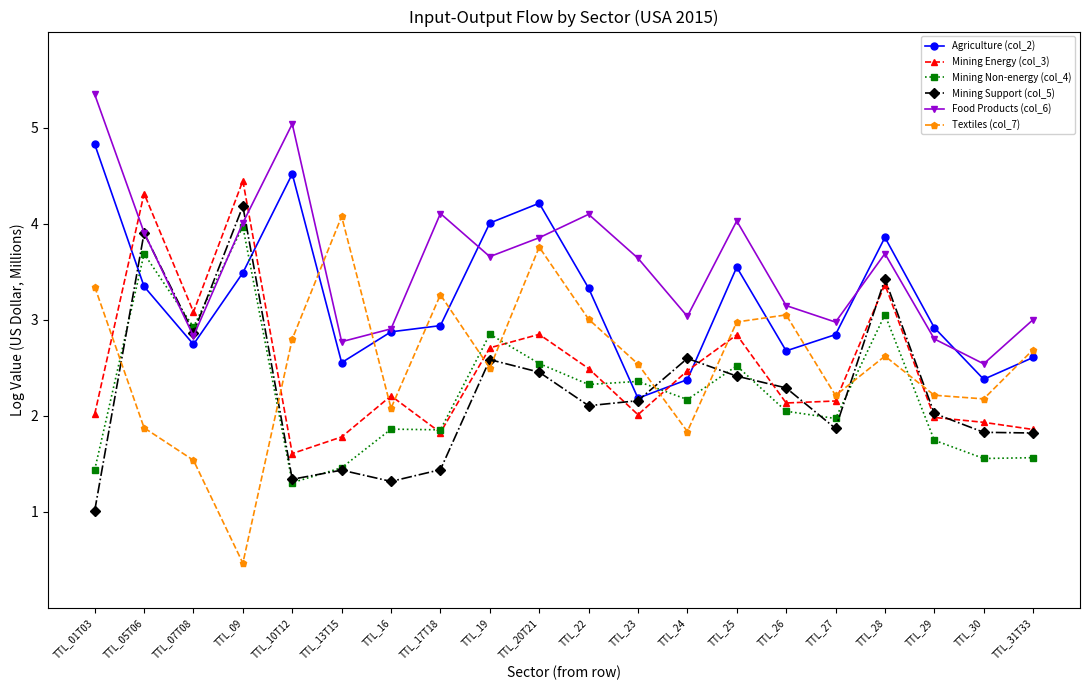

What is the minimum value for Mining Non-energy (col_4)?

1.3